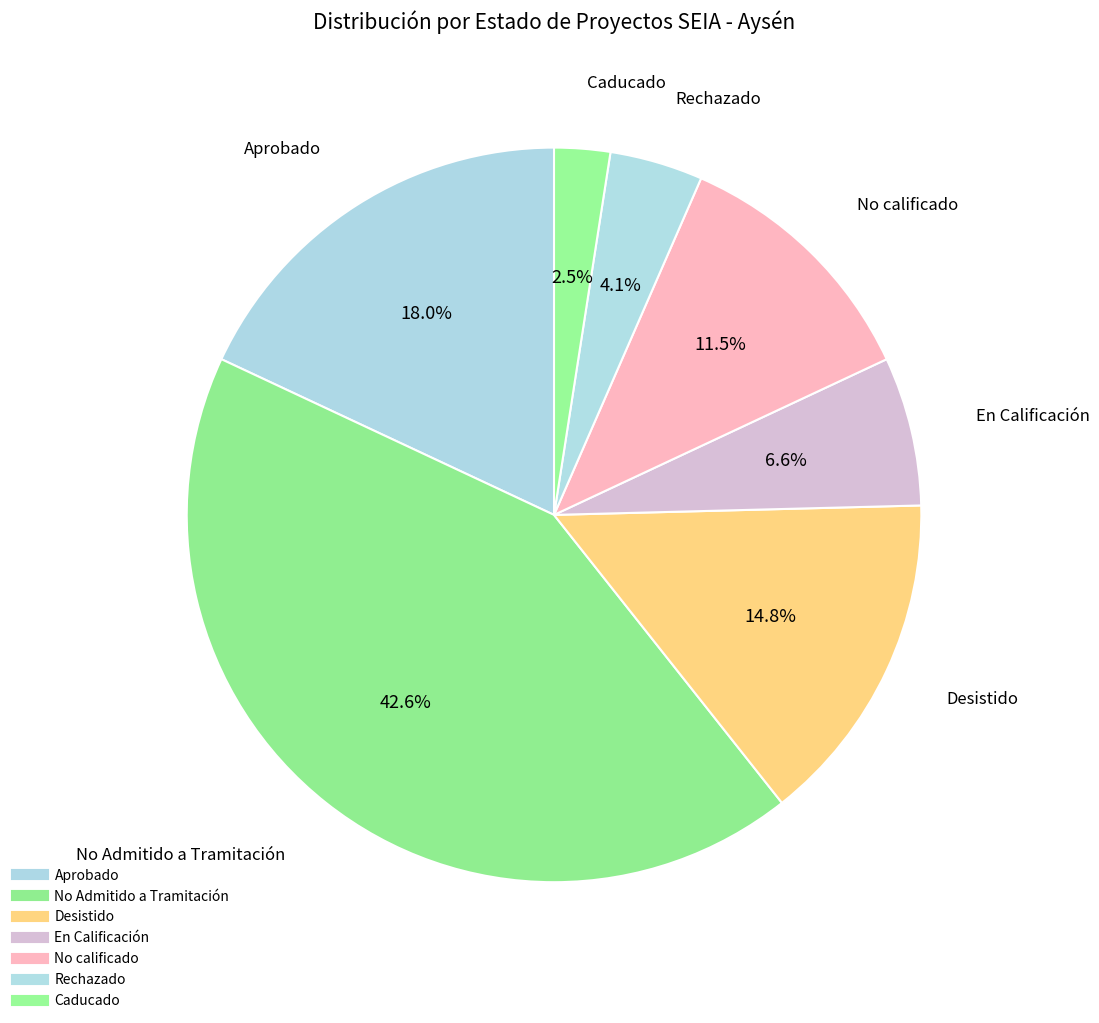

To the nearest percent, what is the difference between the Aprobado and No Admitido a Tramitación slice percentages?

25%